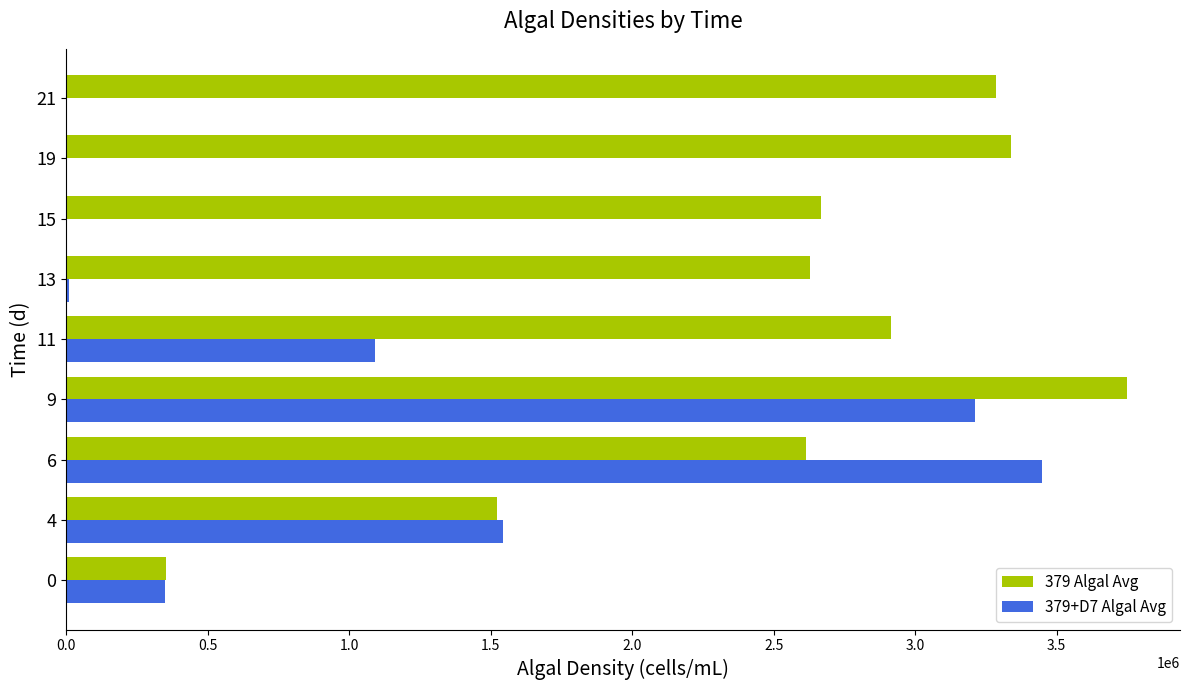

True or false: 379+D7 Algal Avg has a value of 349933.9 at 0.

True